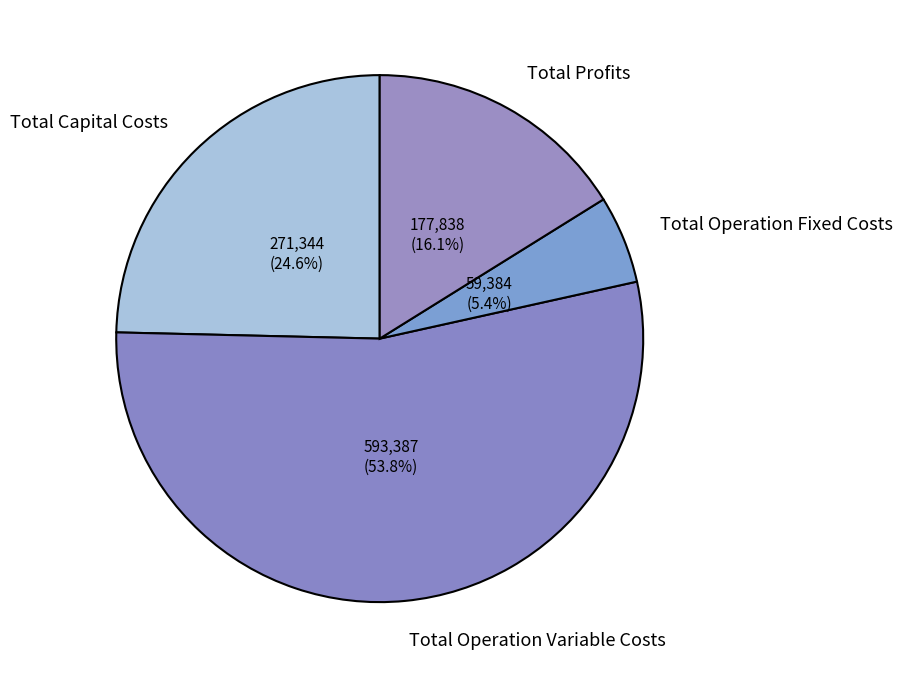

The Total Profits slice represents 16% of the pie. True or false?

True